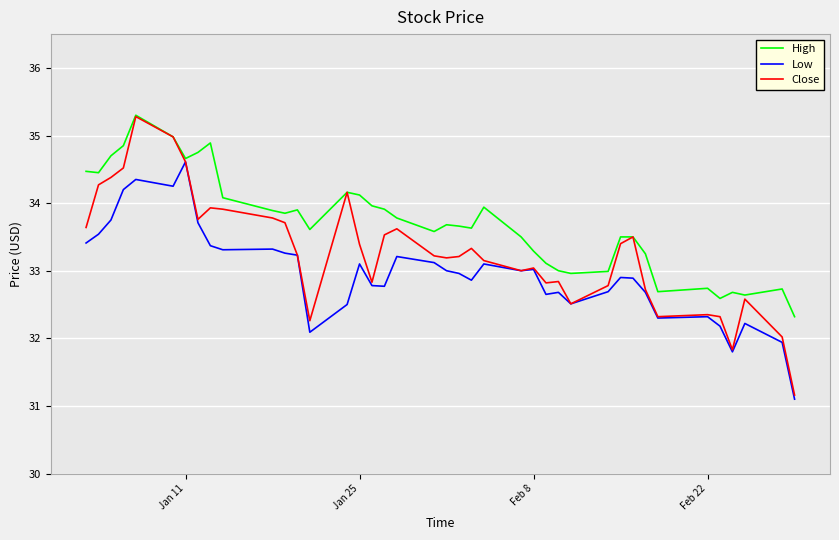

What is the greatest value displayed?

35.3